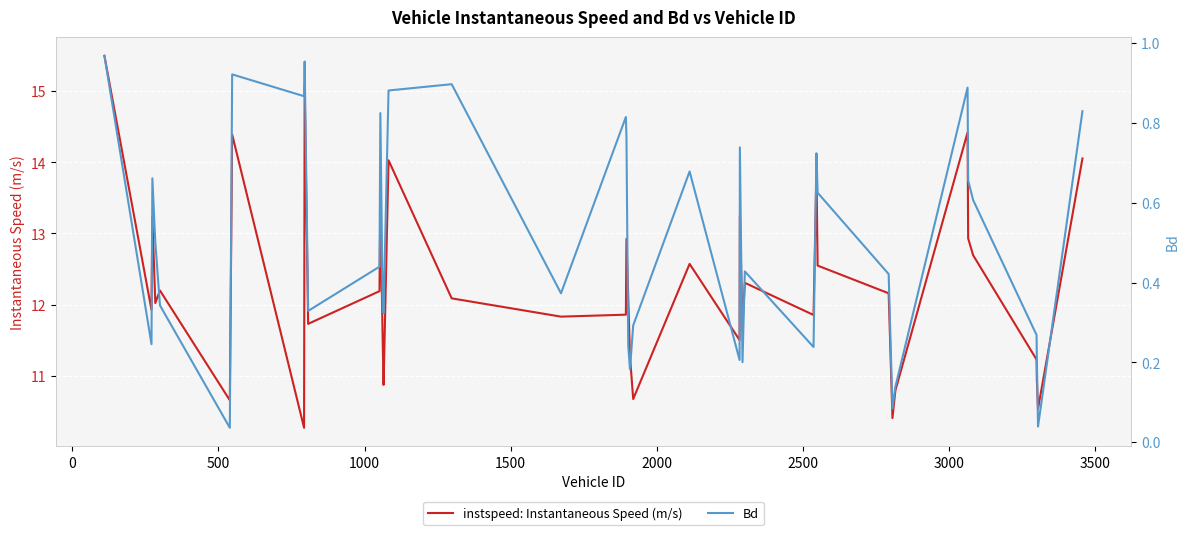

What is the lowest value of the instspeed: Instantaneous Speed (m/s) series?

10.3